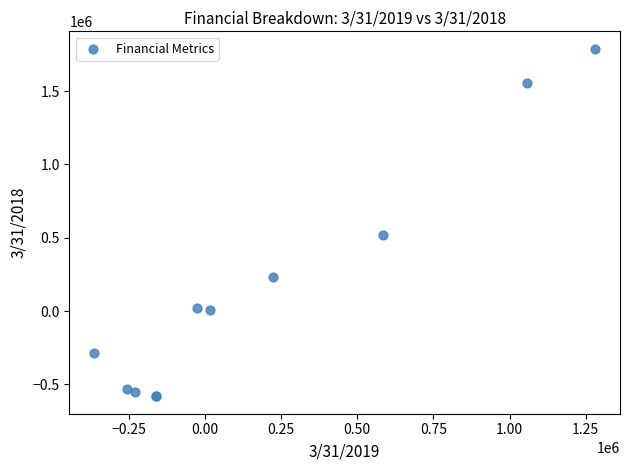

What Y value in the scatter plot is closest to 603584?

518033